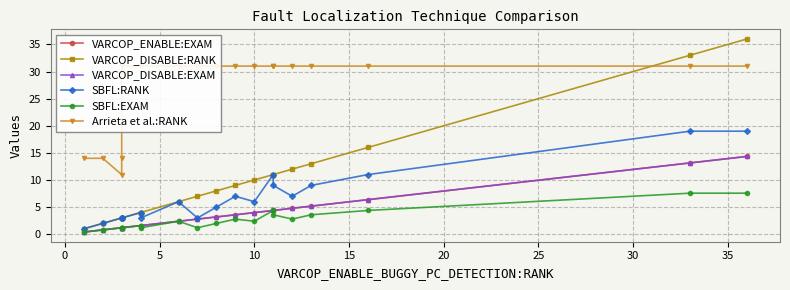

What is the approximate value of VARCOP_DISABLE:EXAM at 0?

0.8